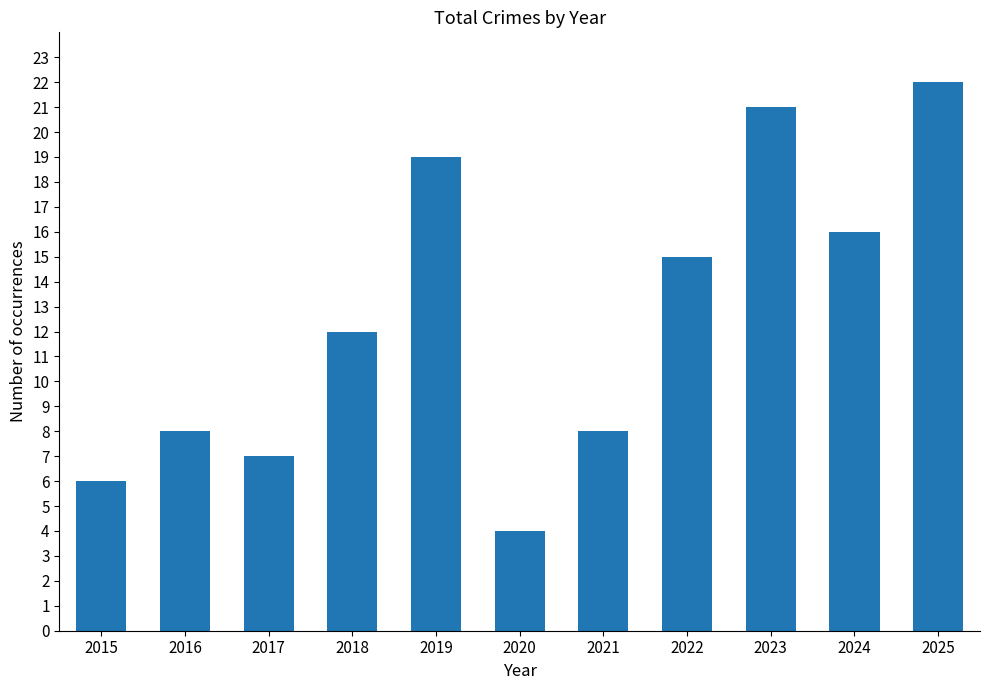

What is the difference between the second highest and second lowest values?

15